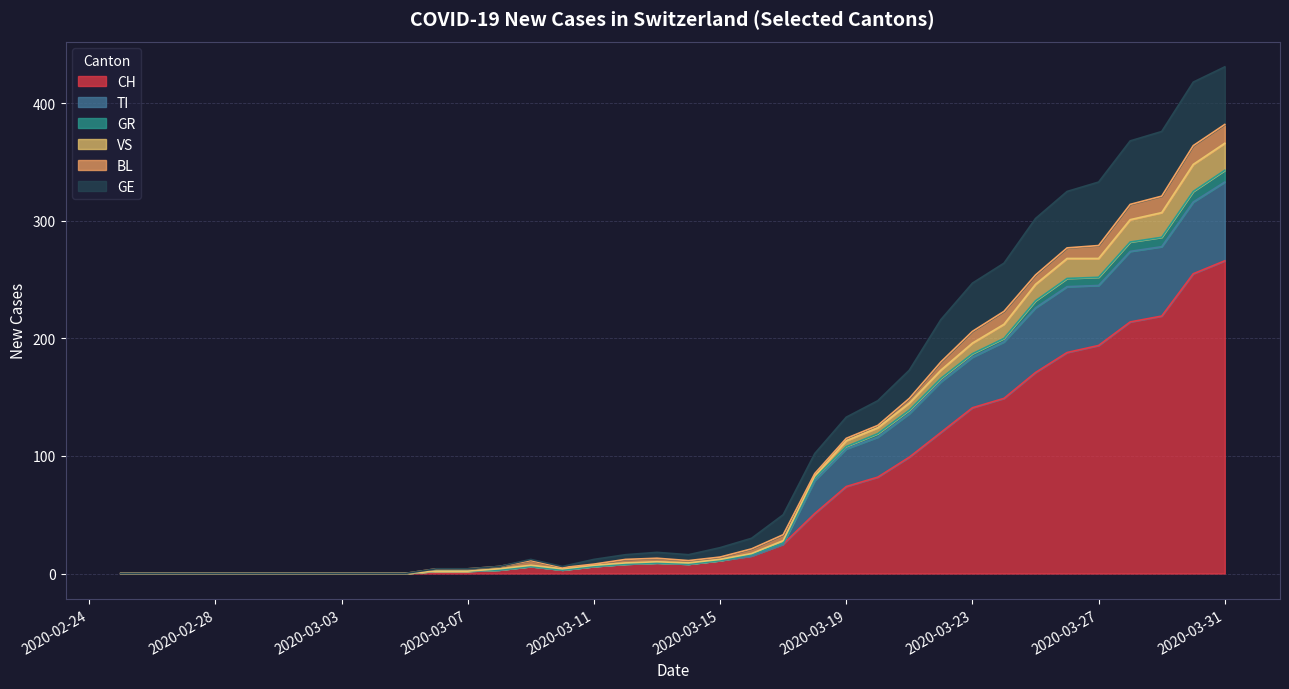

Which series has the largest range (max minus min)?

CH